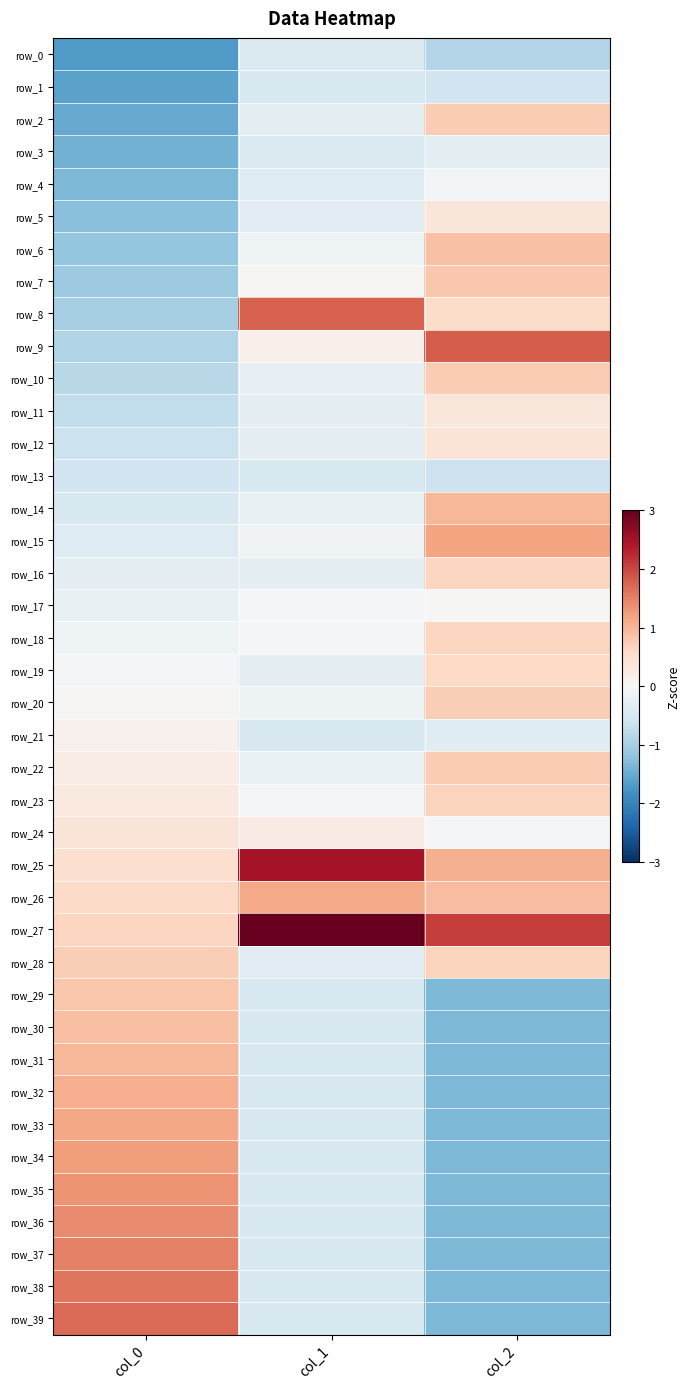

How many series are shown in this chart?

40